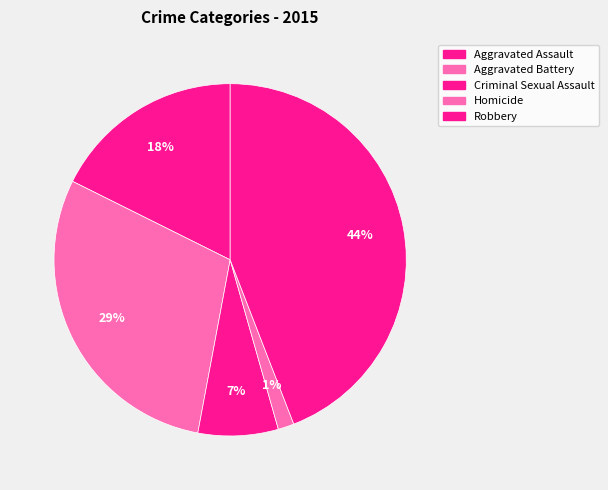

Does Aggravated Assault represent more than half of the total?

No